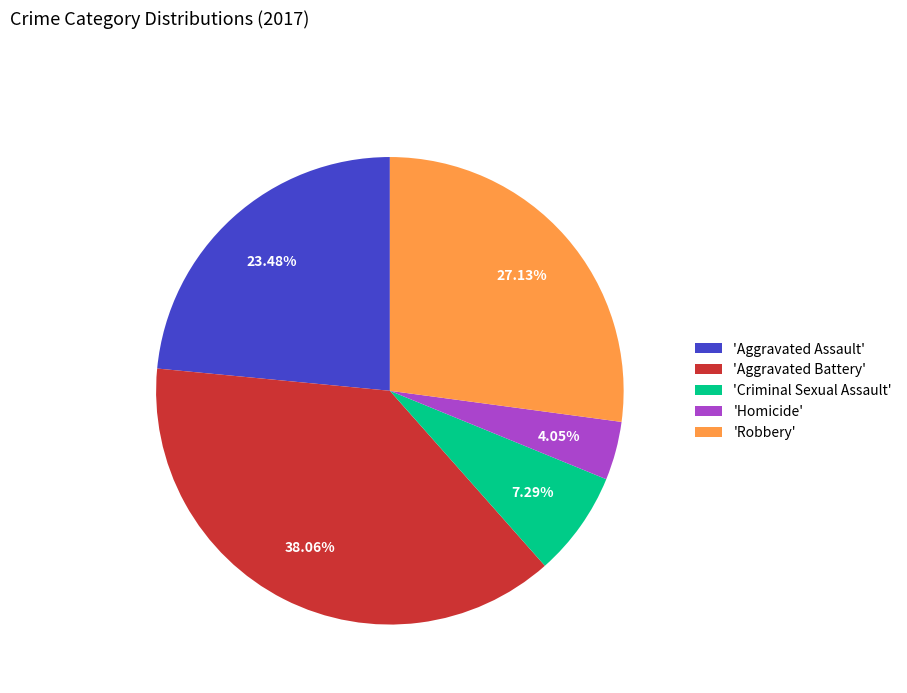

Is 'Aggravated Battery' the majority of the pie?

No